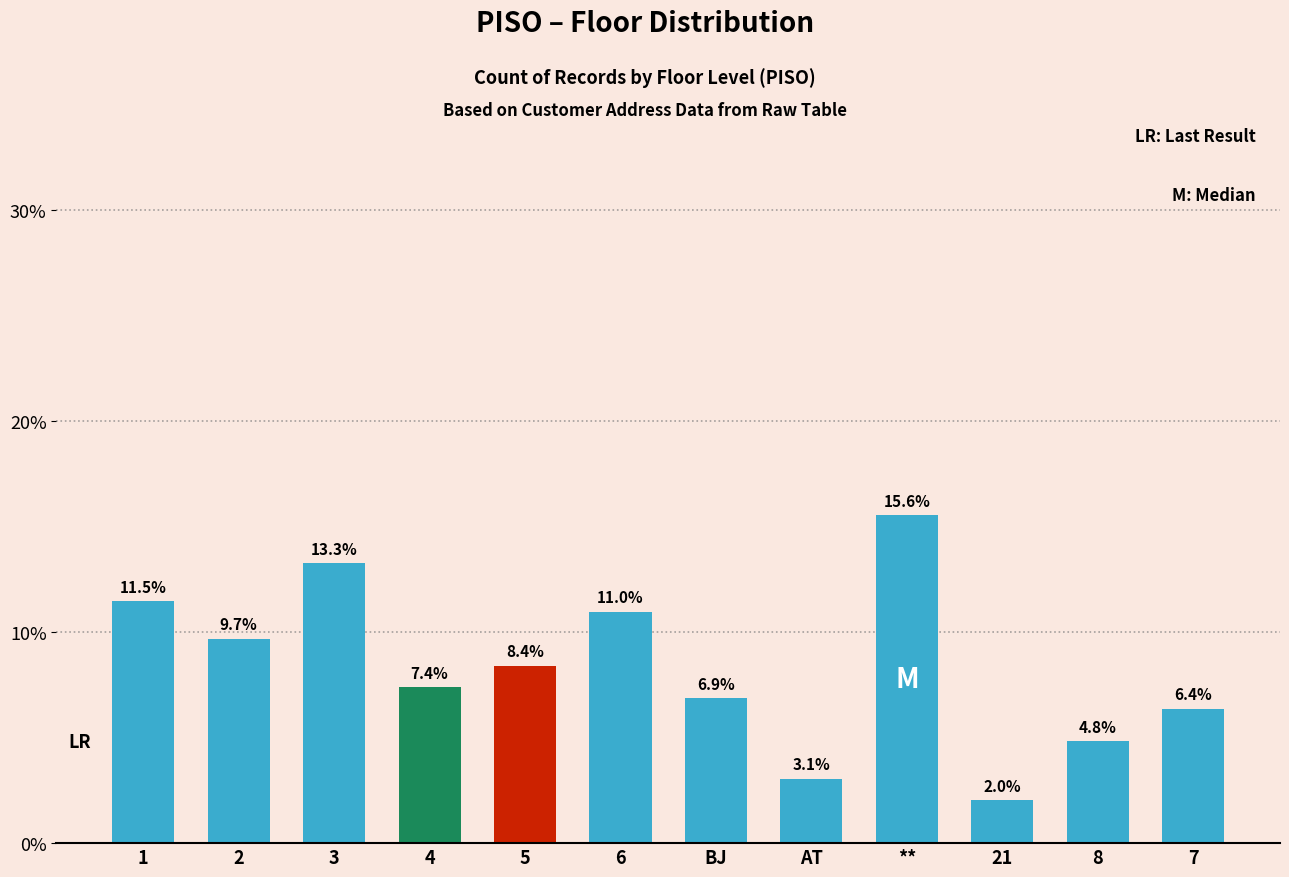

Which has a higher value, 1 or 6?

1